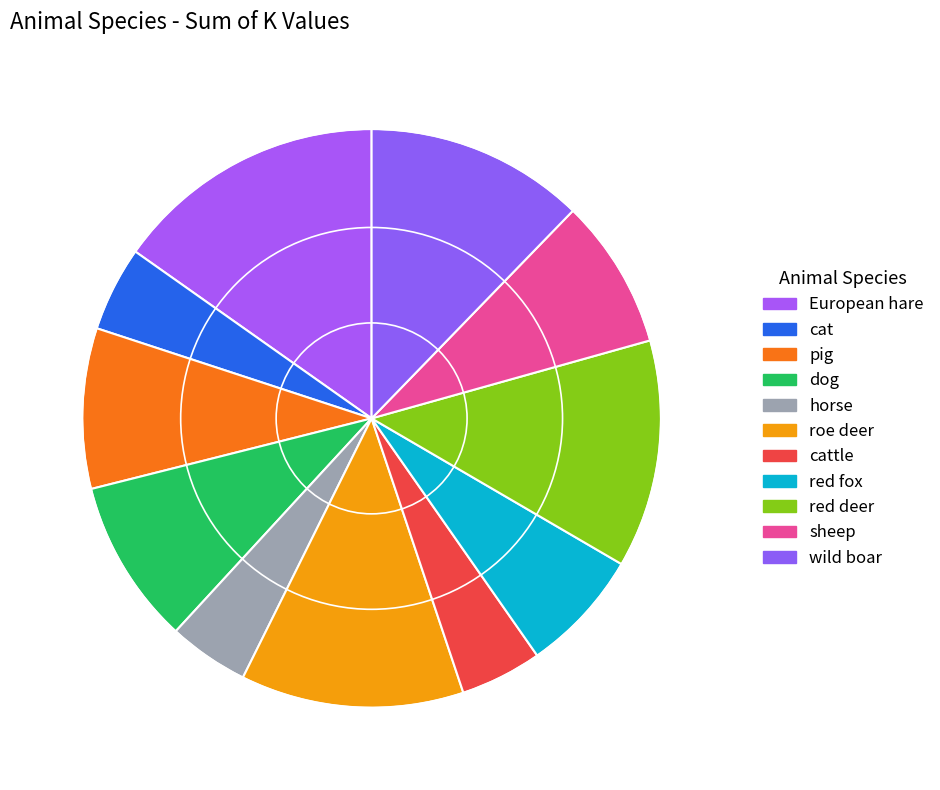

To the nearest percent, what is the average slice percentage?

9%